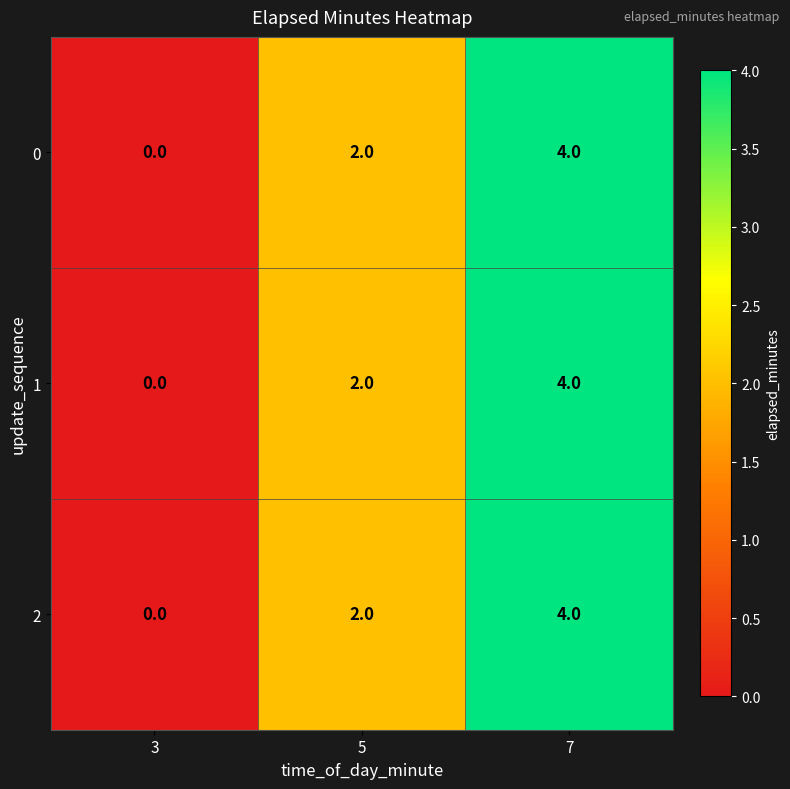

What is the greatest value displayed?

4